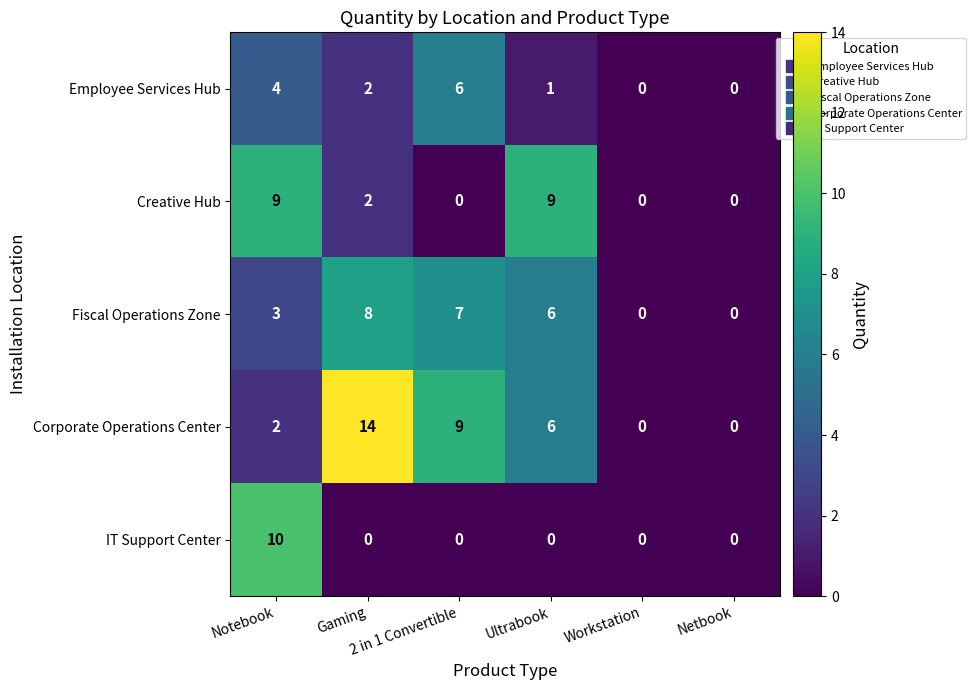

Rank the series by their maximum value, from highest to lowest.

Corporate Operations Center, IT Support Center, Creative Hub, Fiscal Operations Zone, Employee Services Hub